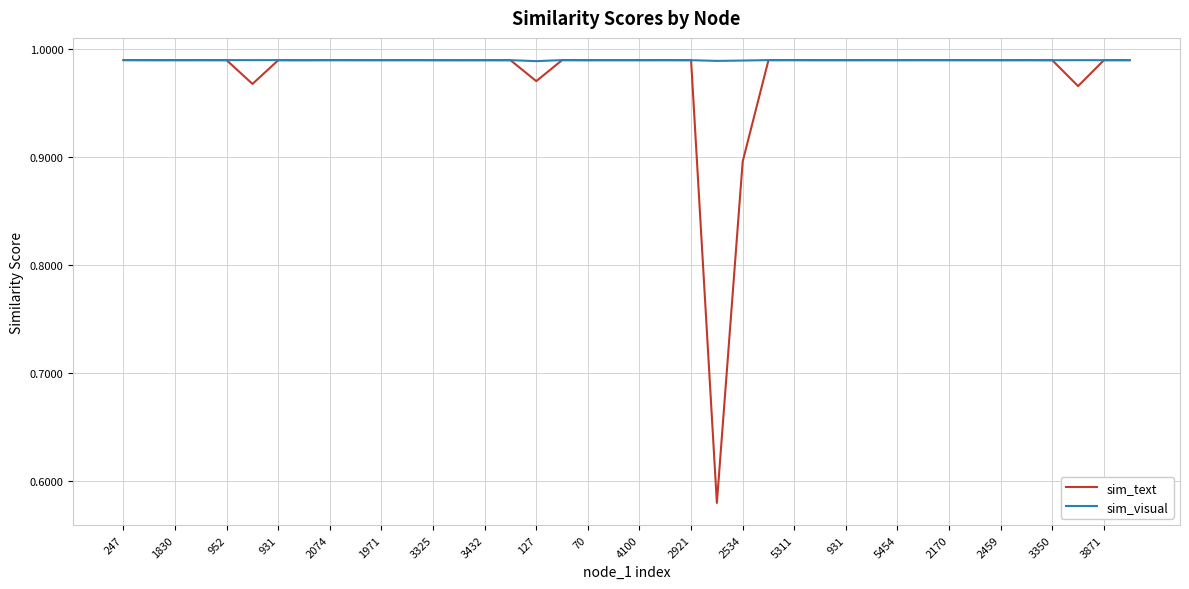

Which series has the widest spread of values?

sim_text